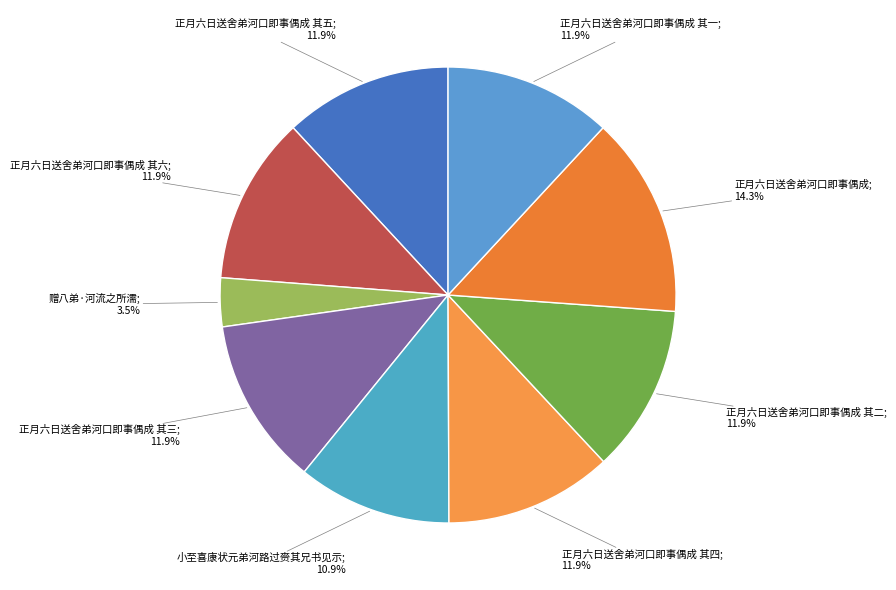

Count the number of slices in the pie.

9